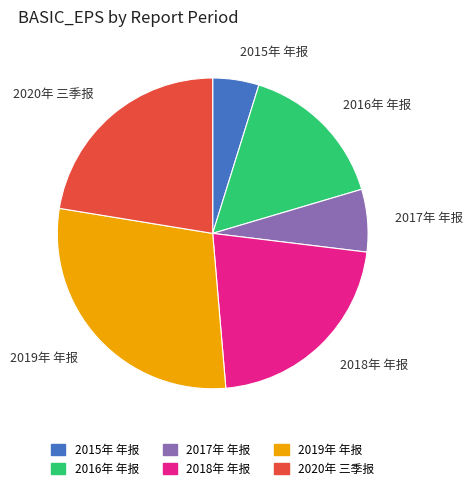

How many slices are in this pie chart?

6